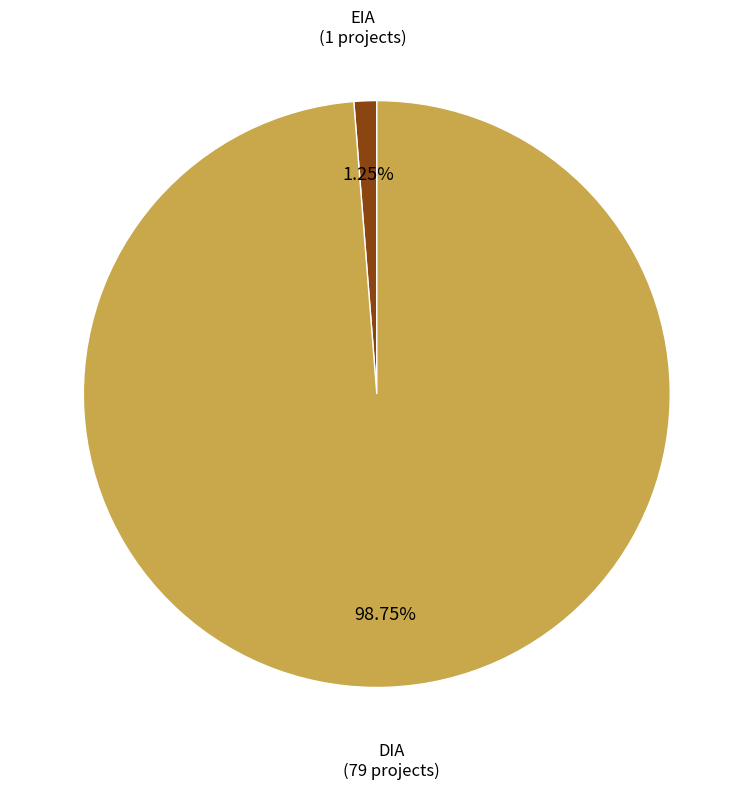

What is the smallest slice in the pie chart?

EIA